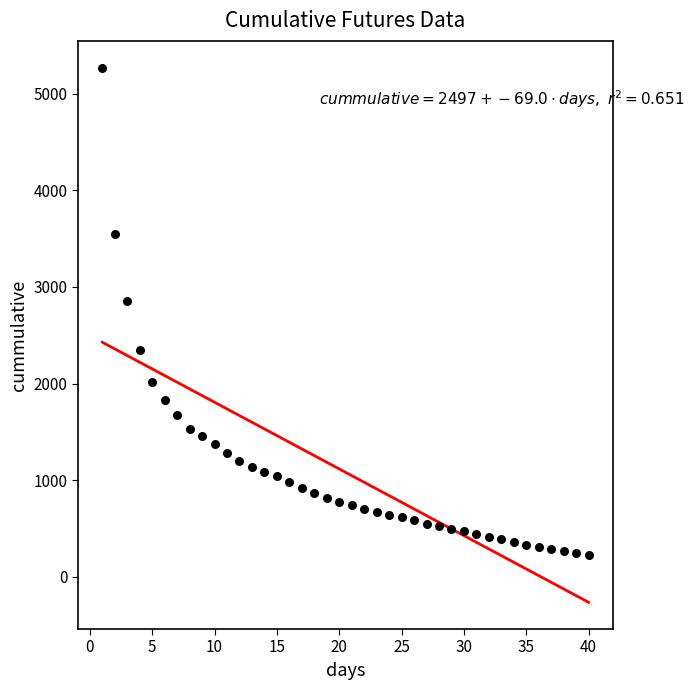

What is the range of X values (max minus min)?

39